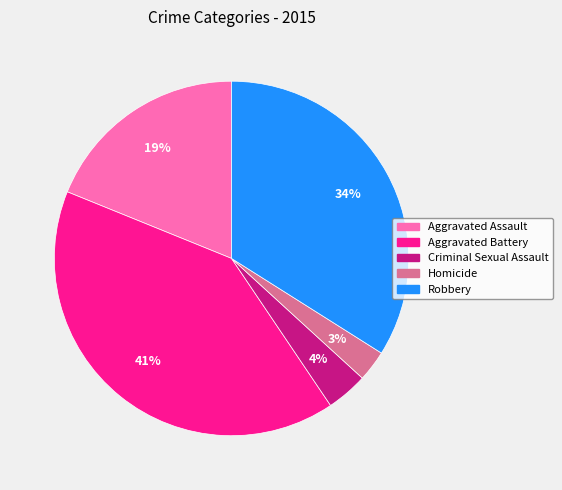

Rank the categories by value from lowest to highest.

Homicide, Criminal Sexual Assault, Aggravated Assault, Robbery, Aggravated Battery